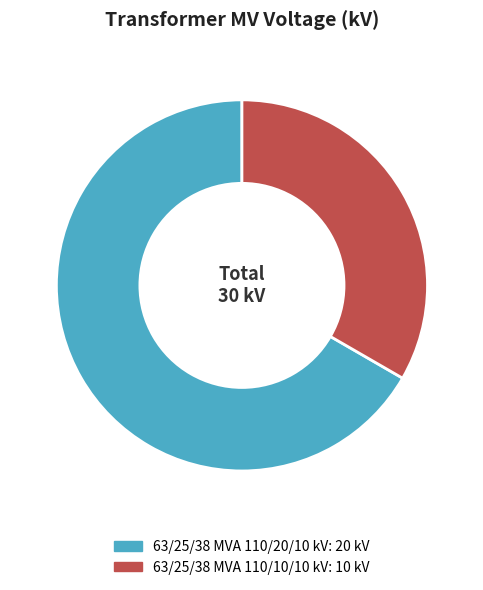

True or false: 63/25/38 MVA 110/20/10 kV accounts for 75% of the total.

False